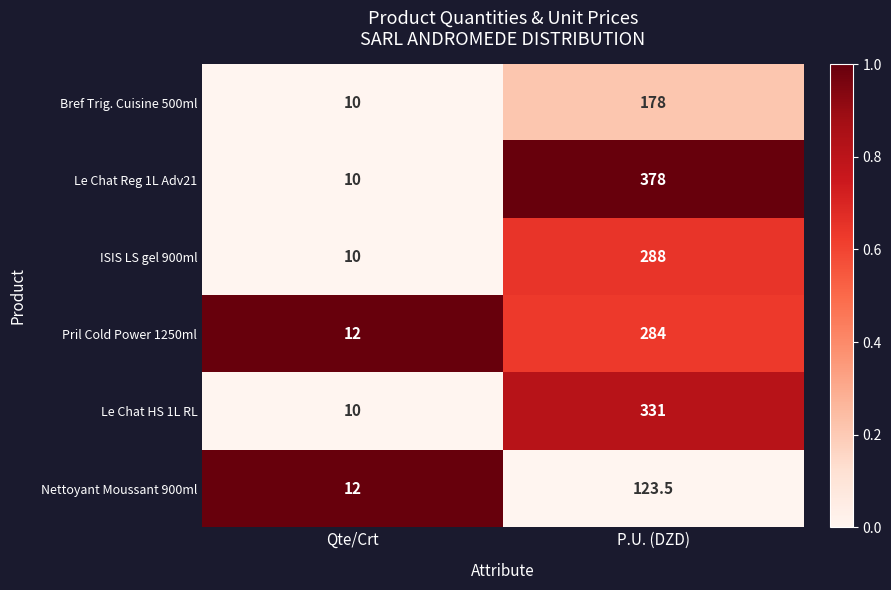

True or false: Le Chat Reg 1L Adv21 has a value of 10.0 at Qte/Crt.

True